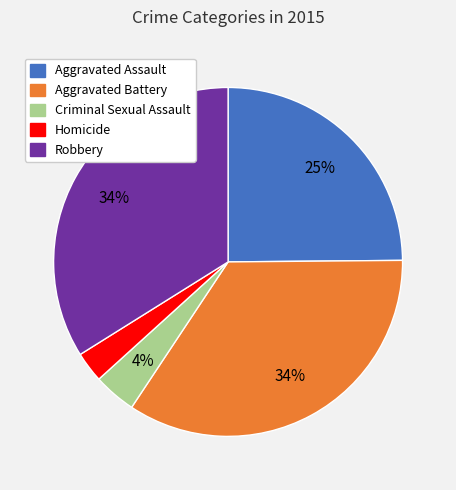

Does Homicide account for over 50% of the chart?

No